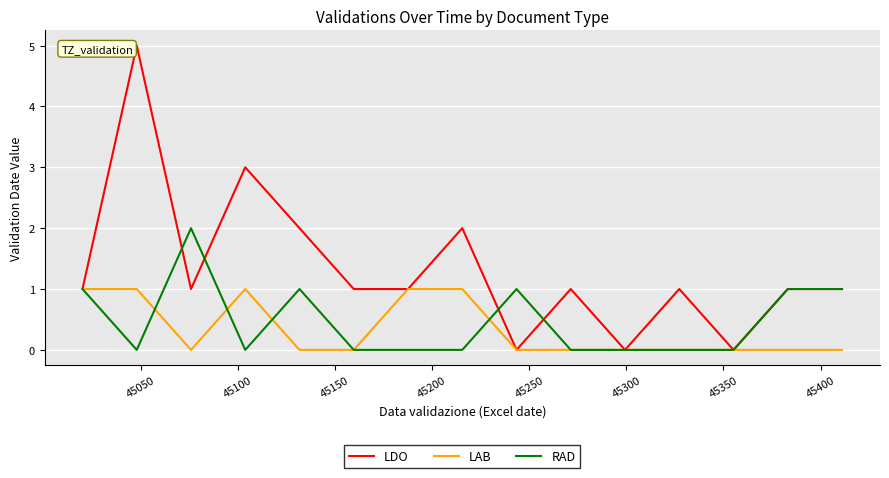

Rank the series by their maximum value, from lowest to highest.

LAB, RAD, LDO